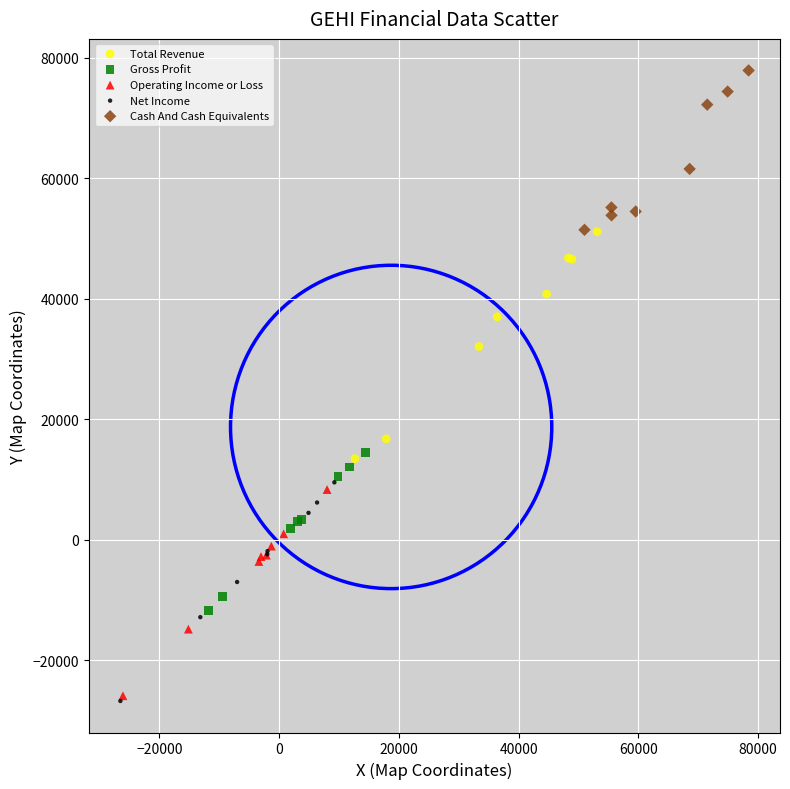

What are all the series names shown in the legend?

Total Revenue, Gross Profit, Operating Income or Loss, Net Income, Cash And Cash Equivalents